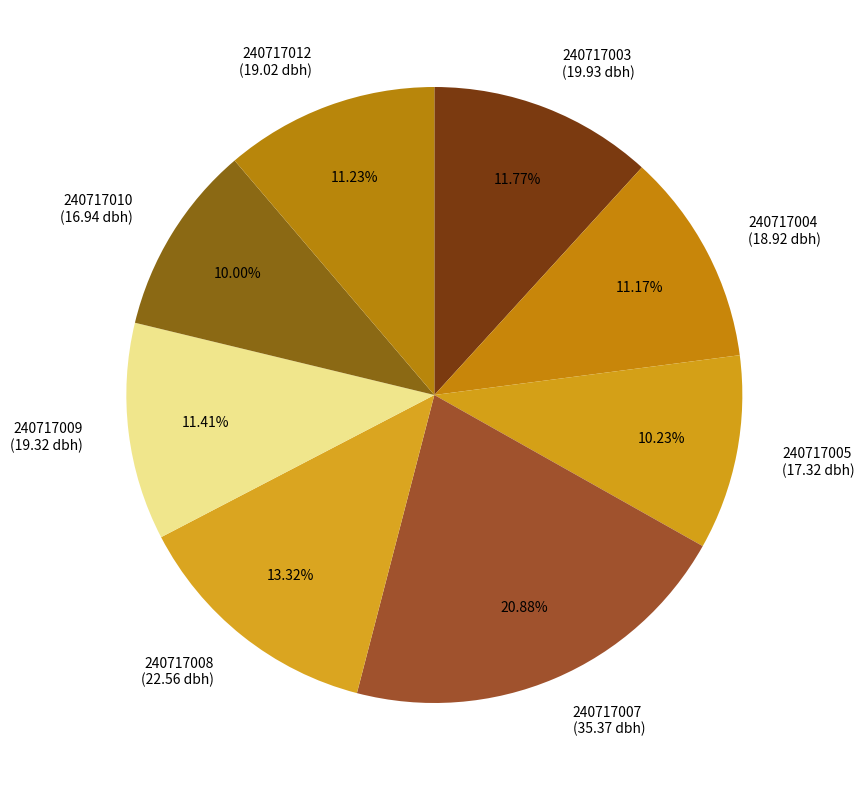

What is the largest slice in the pie chart?

240717007